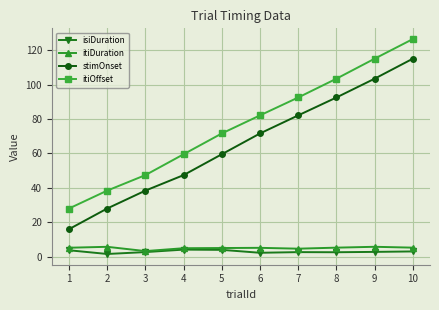

List the labels in order of itiOffset value, smallest first.

1, 2, 3, 4, 5, 6, 7, 8, 9, 10